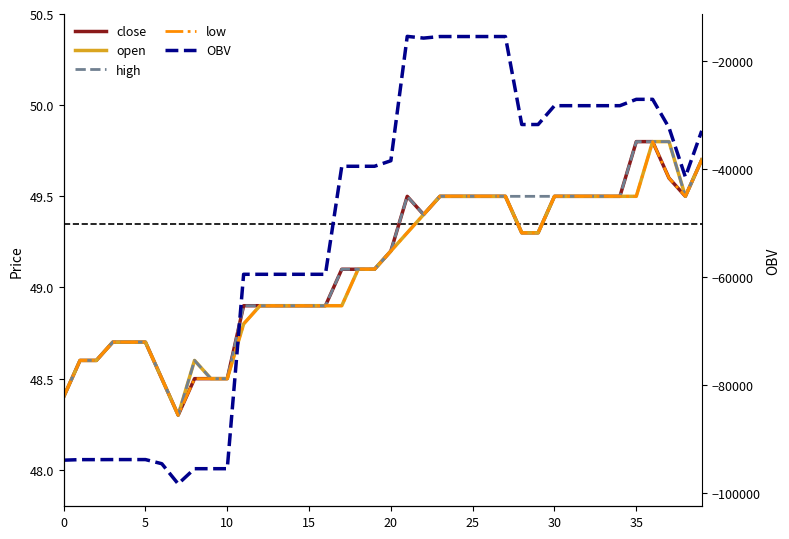

Where does the low series first go above 49?

18